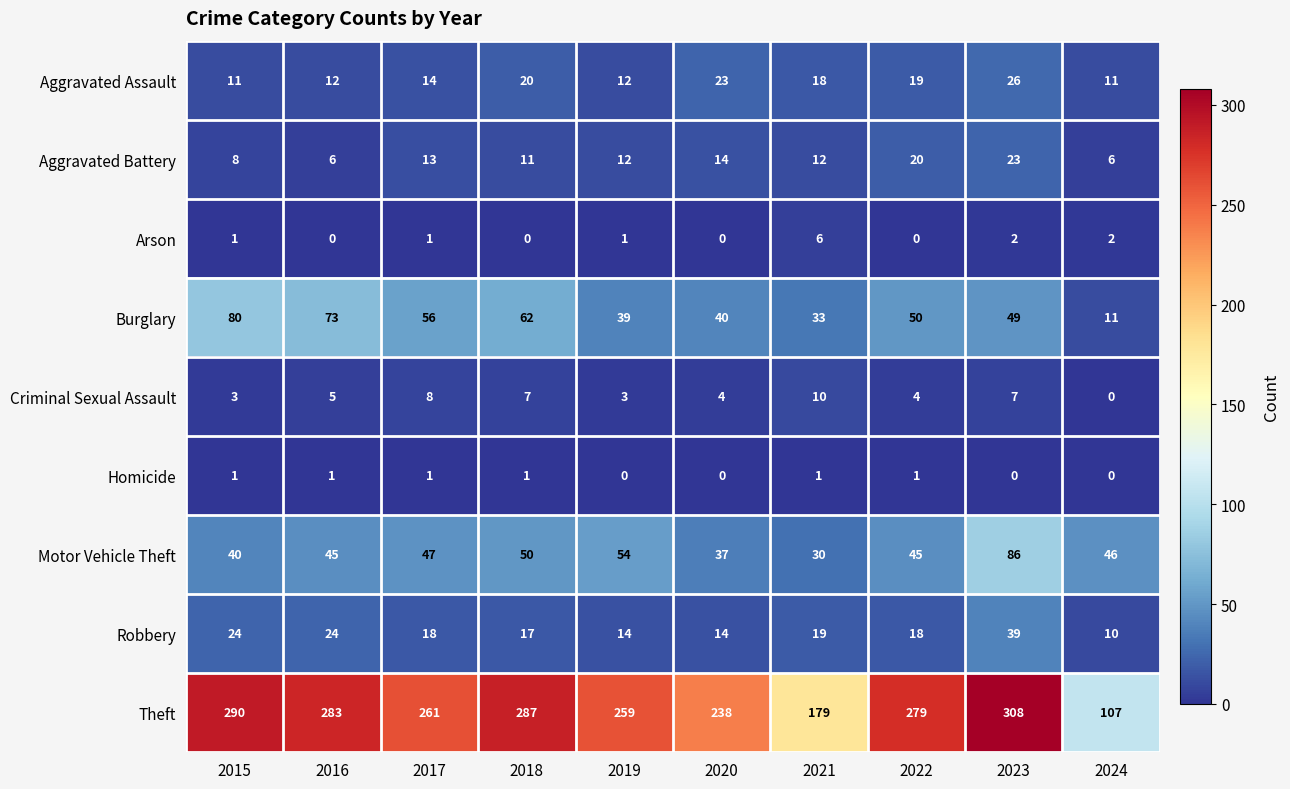

Is the value of Aggravated Assault at 2018 greater than the value of Criminal Sexual Assault at 2016?

Yes